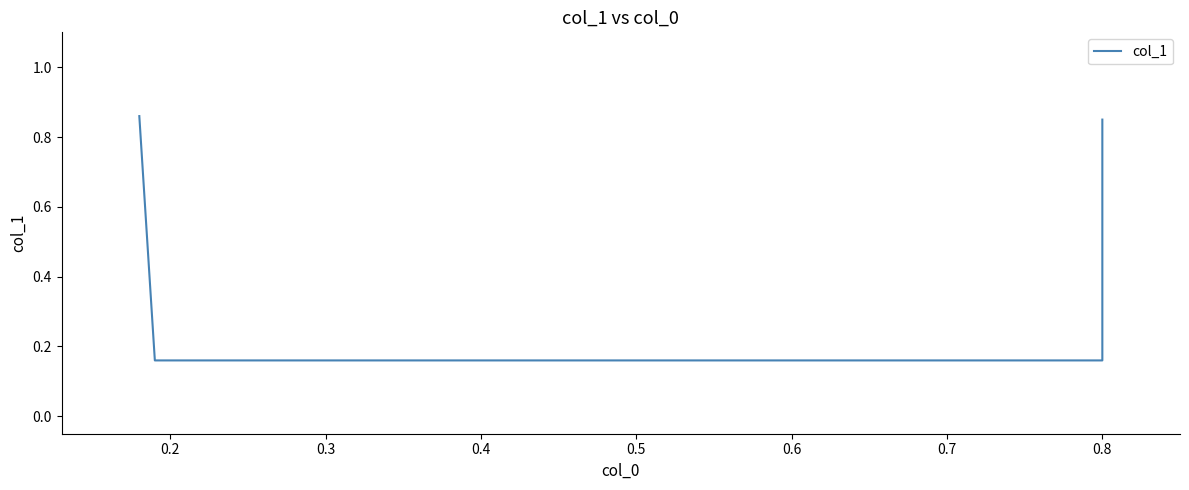

How many lines are shown in the chart?

1